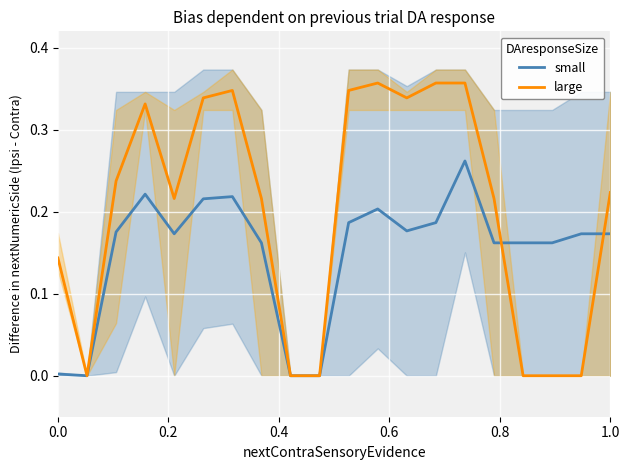

The value of large at 0.0 is 0.2. True or false?

False